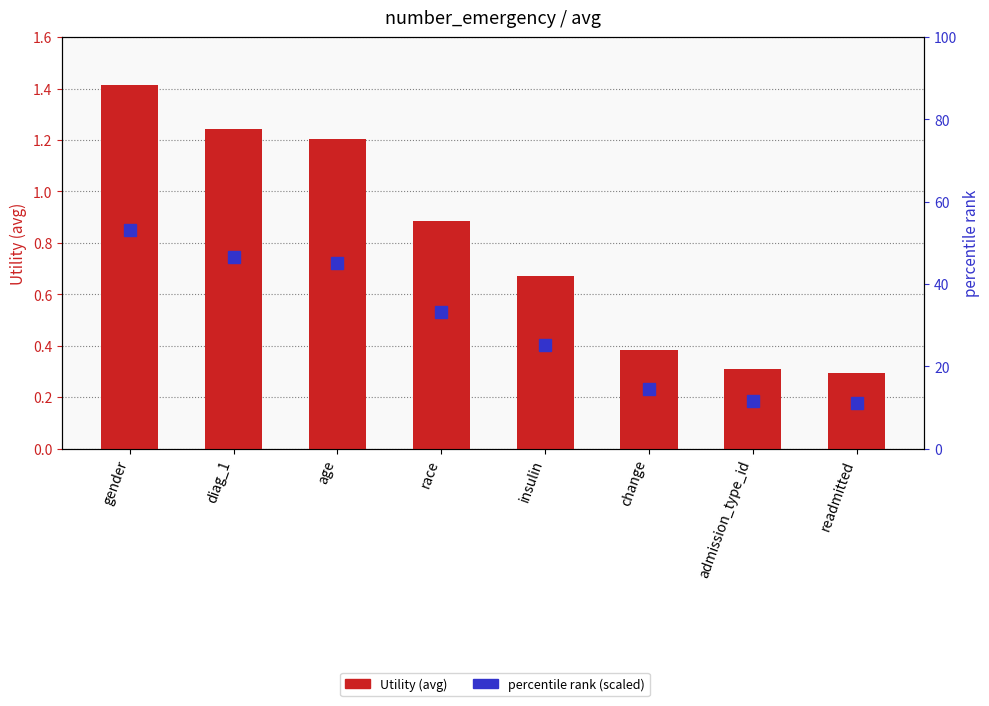

The value at admission_type_id is 0.1. True or false?

False